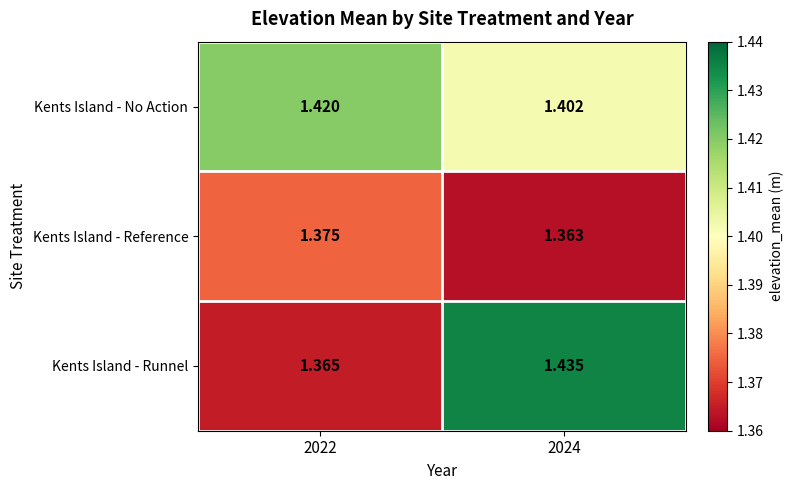

Which series has the largest total across all categories?

Kents Island - No Action